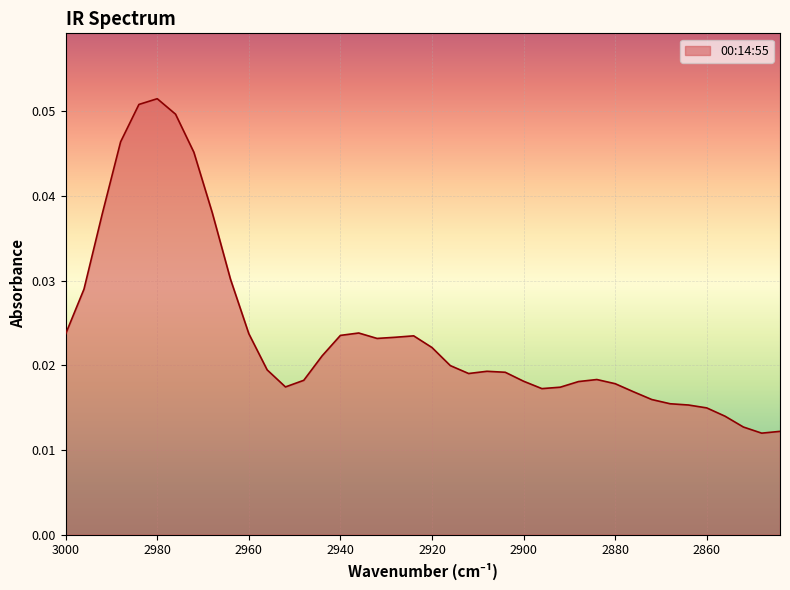

List the labels in order of value, largest first.

2980, 2984, 2976, 2988, 2972, 2968, 2992, 2964, 2996, 2936, 2960, 3000, 2940, 2924, 2928, 2932, 2920, 2944, 2916, 2956, 2908, 2904, 2912, 2884, 2948, 2900, 2888, 2880, 2952, 2892, 2896, 2876, 2872, 2868, 2864, 2860, 2856, 2852, 2844, 2848